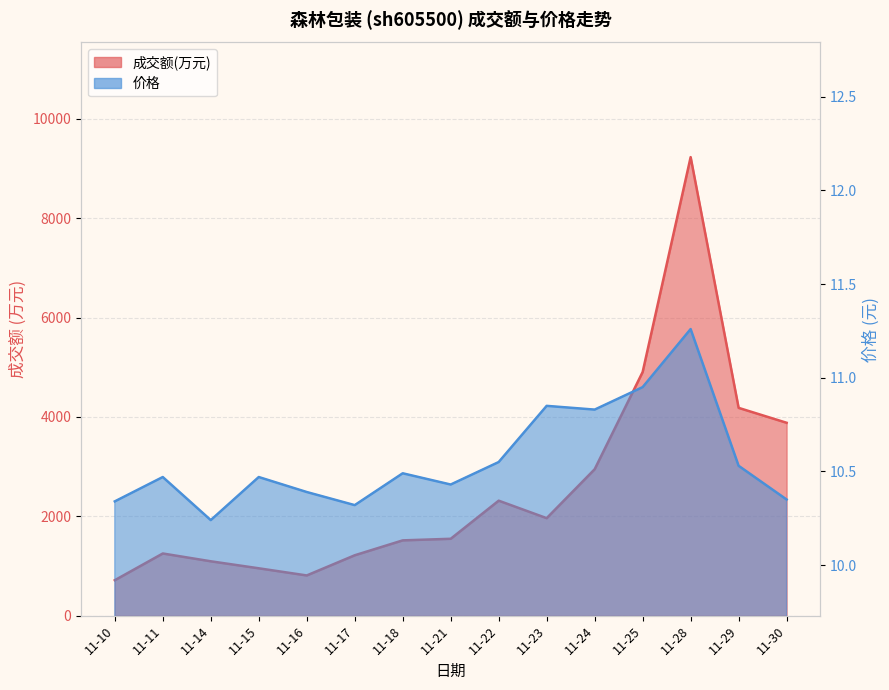

True or false: 成交额(万元) and 价格 cross at least once.

False